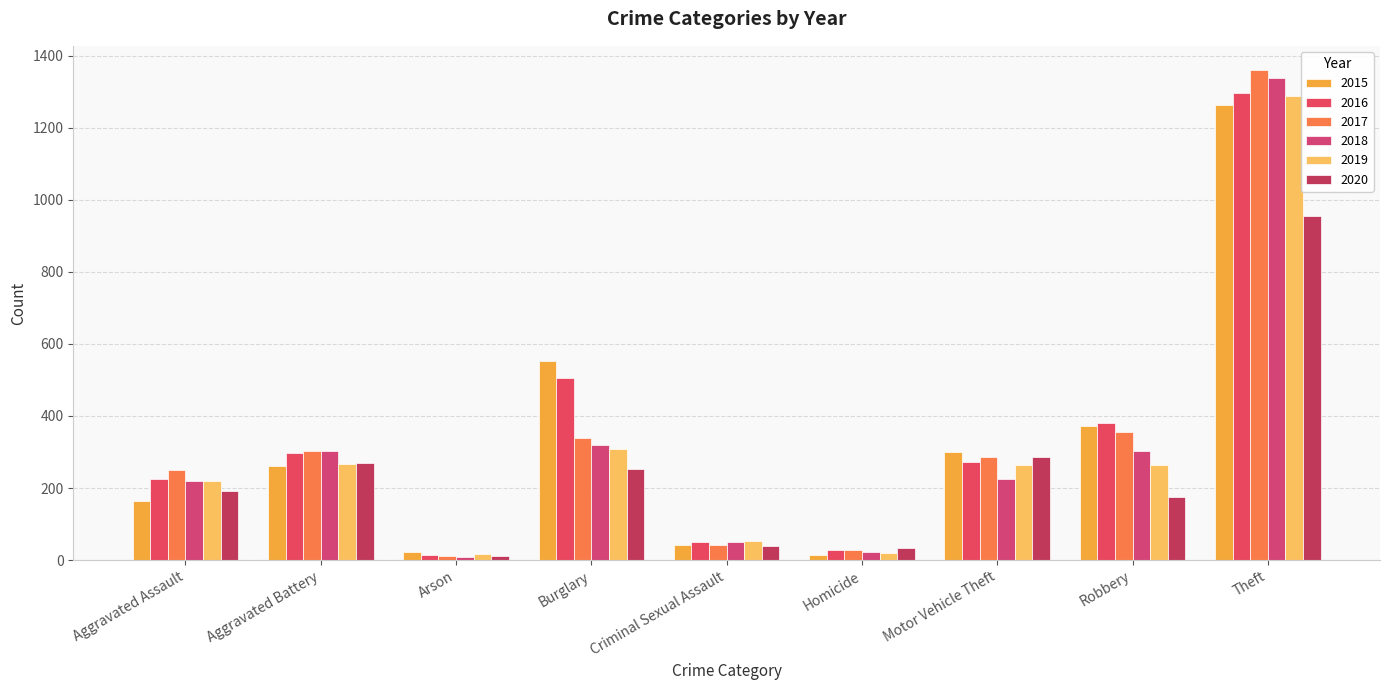

Reading right to left, what are all the values shown in this chart?

2015: Theft=1263	Robbery=372	Motor Vehicle Theft=299	Homicide=13	Criminal Sexual Assault=43	Burglary=552	Arson=22	Aggravated Battery=260	Aggravated Assault=164
2016: Theft=1297	Robbery=381	Motor Vehicle Theft=272	Homicide=28	Criminal Sexual Assault=51	Burglary=505	Arson=14	Aggravated Battery=298	Aggravated Assault=225
2017: Theft=1359	Robbery=356	Motor Vehicle Theft=285	Homicide=27	Criminal Sexual Assault=41	Burglary=339	Arson=12	Aggravated Battery=303	Aggravated Assault=251
2018: Theft=1337	Robbery=302	Motor Vehicle Theft=225	Homicide=23	Criminal Sexual Assault=51	Burglary=319	Arson=8	Aggravated Battery=302	Aggravated Assault=220
2019: Theft=1288	Robbery=264	Motor Vehicle Theft=263	Homicide=21	Criminal Sexual Assault=54	Burglary=308	Arson=16	Aggravated Battery=267	Aggravated Assault=220
2020: Theft=954	Robbery=174	Motor Vehicle Theft=287	Homicide=34	Criminal Sexual Assault=38	Burglary=252	Arson=12	Aggravated Battery=269	Aggravated Assault=192